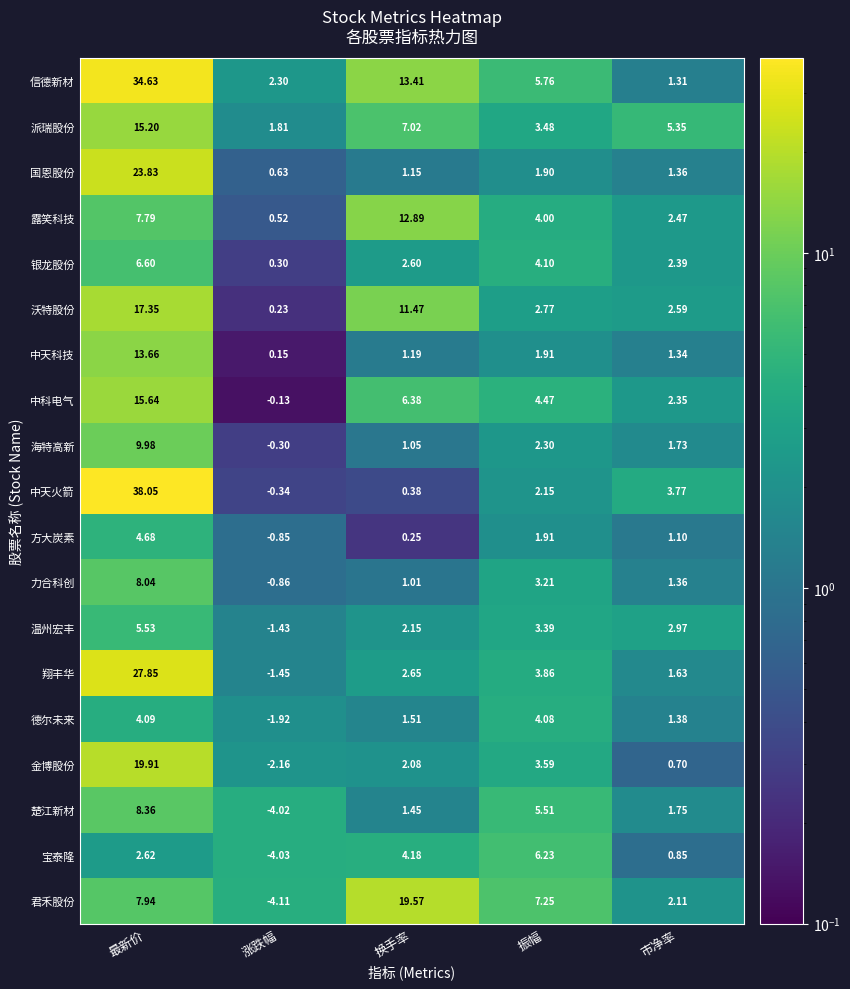

Which category has the lowest value in the 德尔未来 series?

涨跌幅